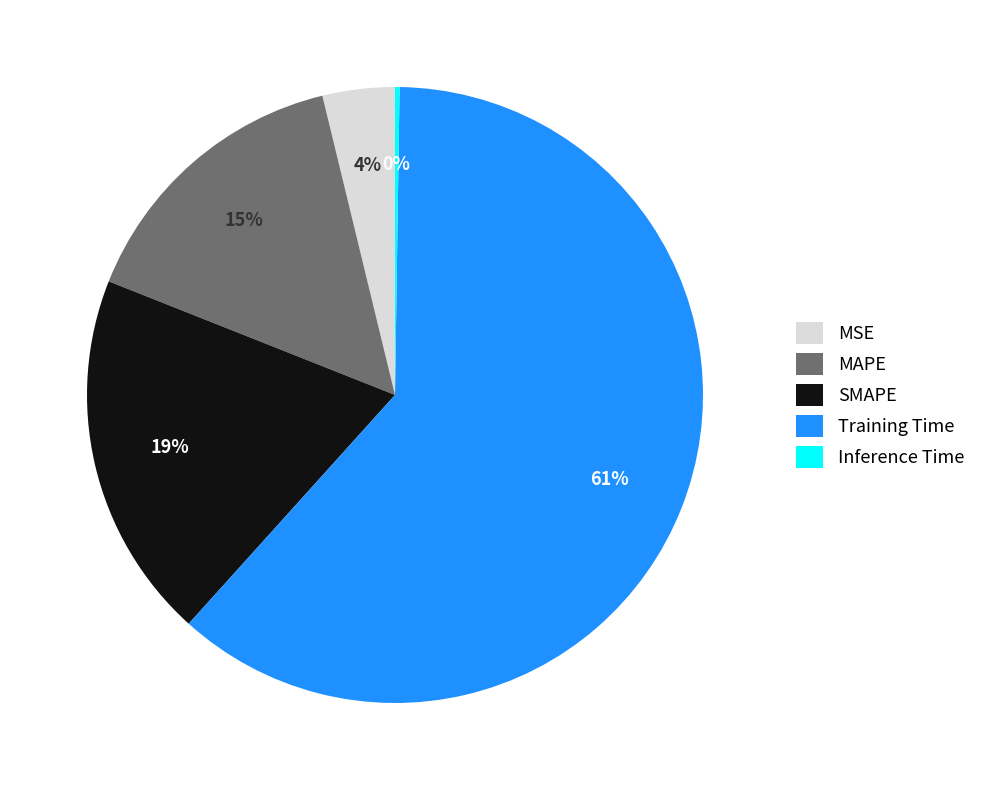

Which category has the biggest portion of the pie?

Training Time